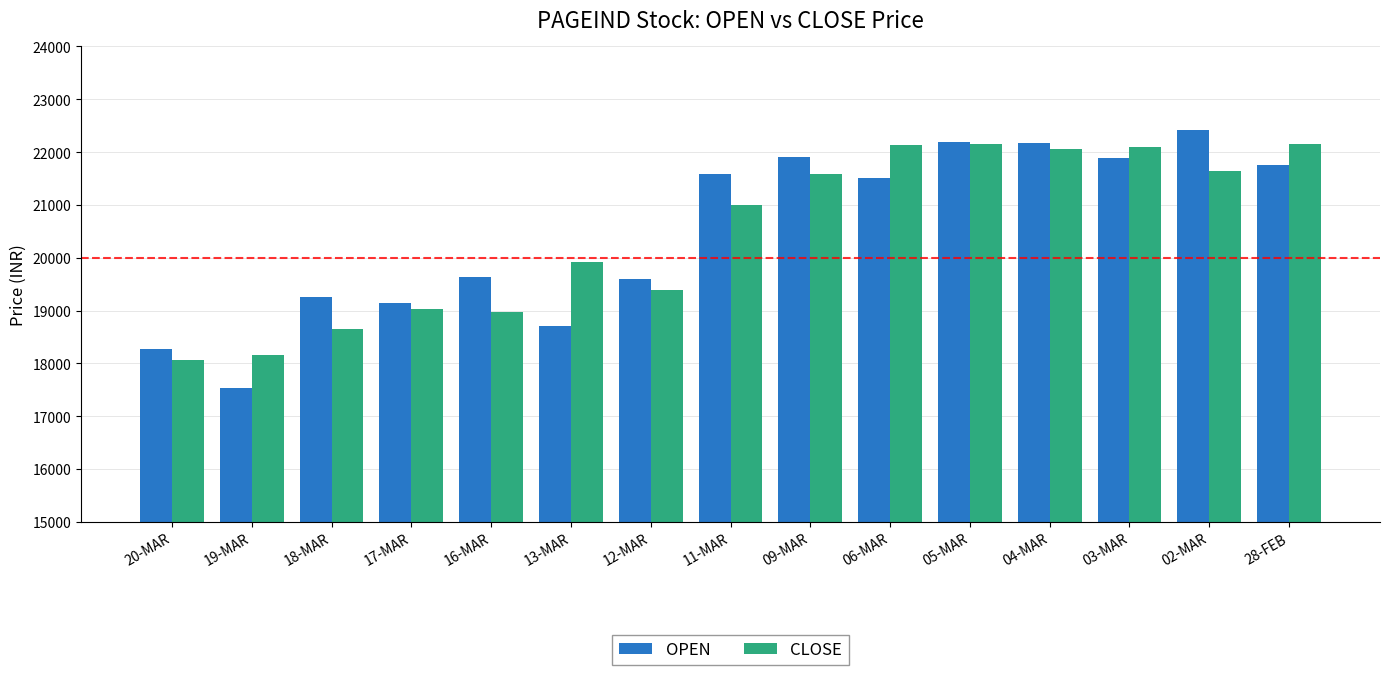

At how many categories does at least one series exceed 20893?

8